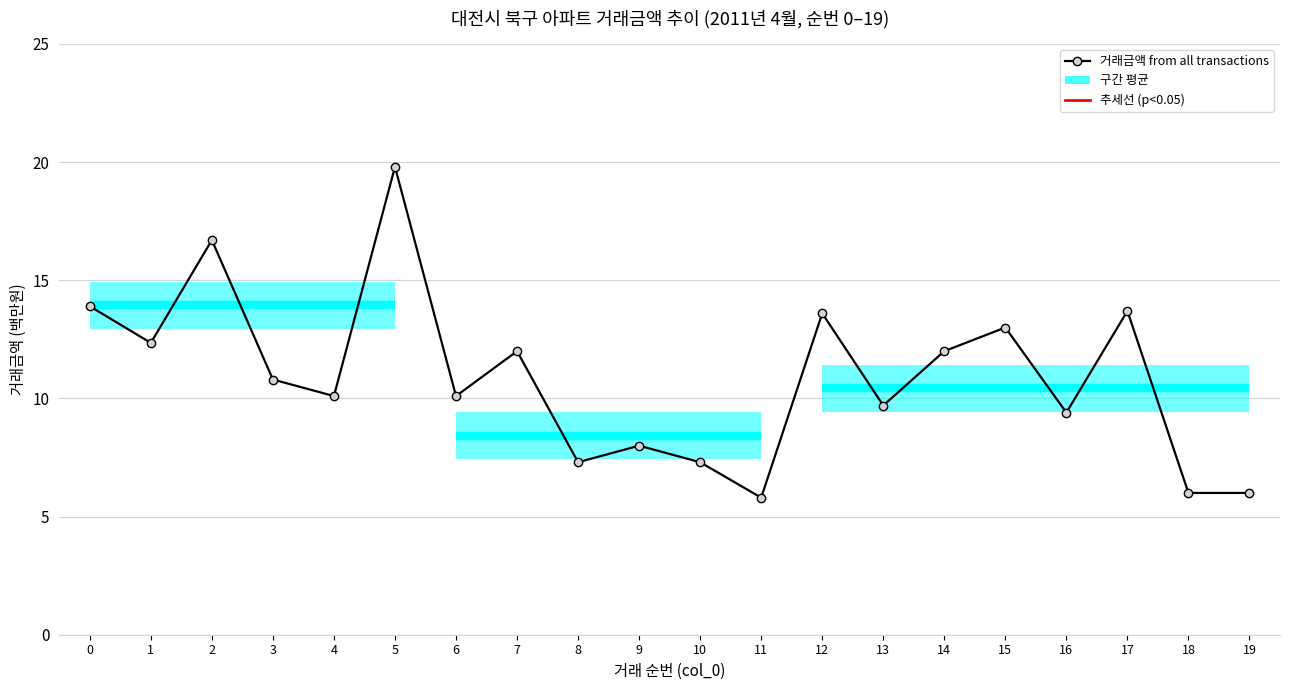

What is the ratio of the value at 12 to the value at 10?

1.9